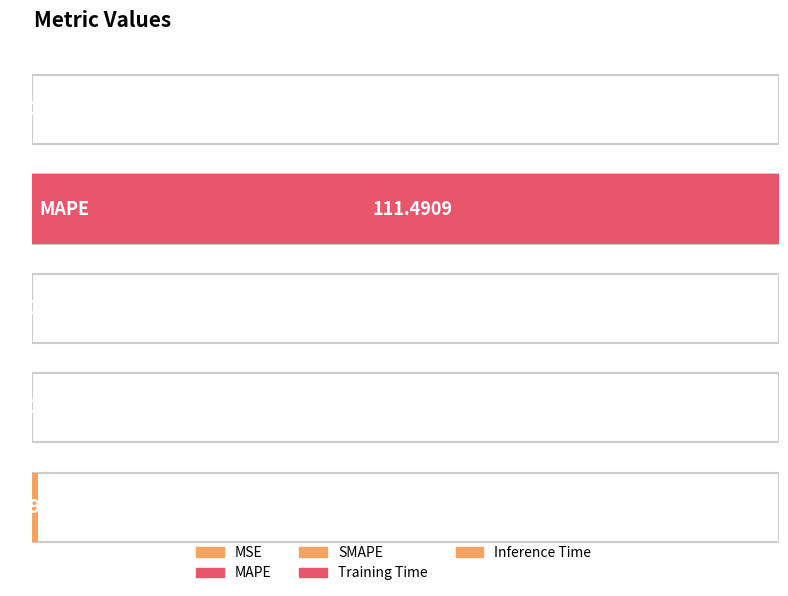

The value at MAPE is 111.5. True or false?

True